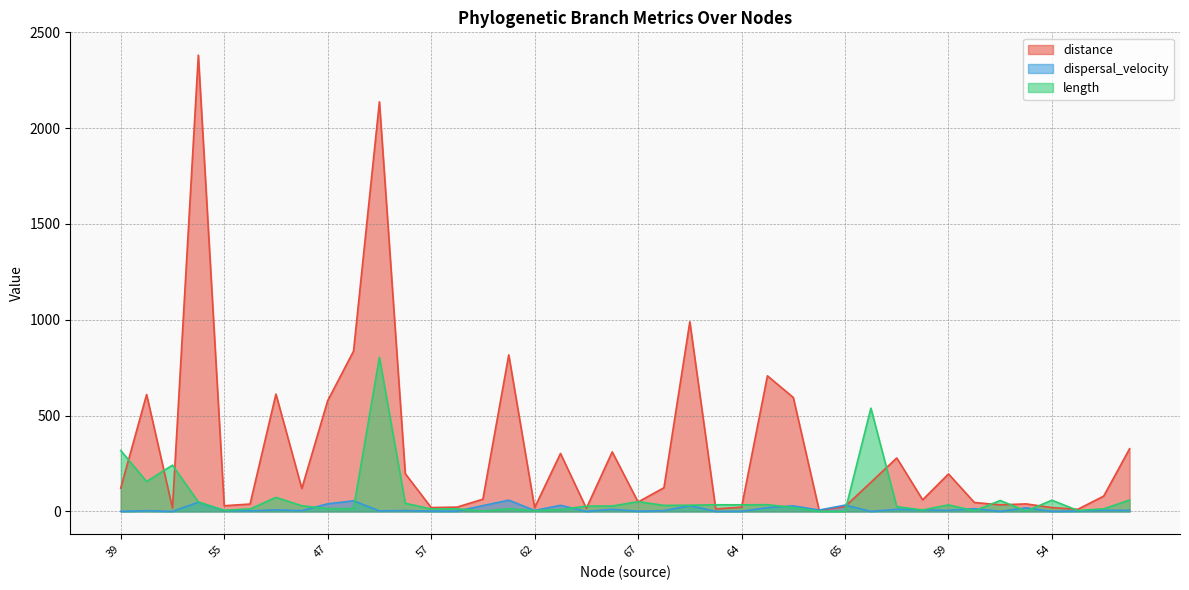

Which series has the widest spread of values?

distance